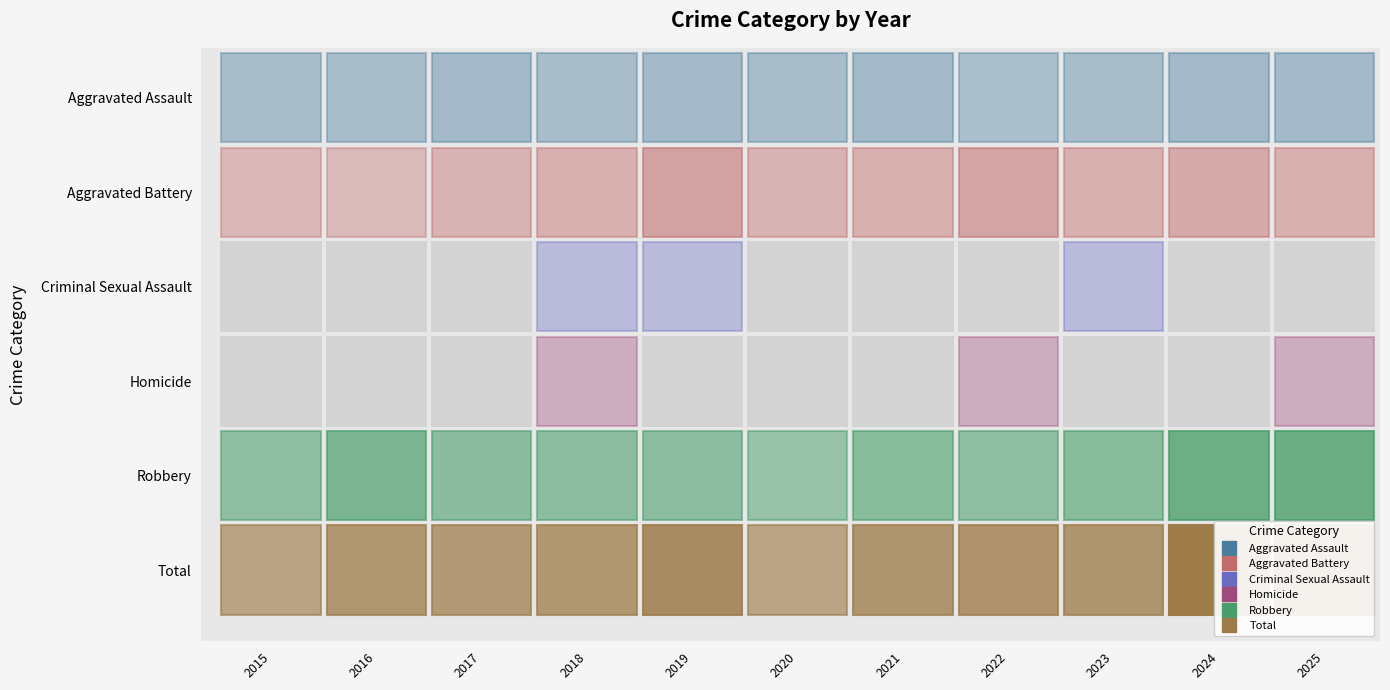

Reading left to right, transcribe all the data shown in this chart.

Aggravated Assault: 2015=3	2016=3	2017=5	2018=3	2019=5	2020=4	2021=5	2022=2	2023=4	2024=6	2025=5
Aggravated Battery: 2015=3	2016=2	2017=5	2018=7	2019=15	2020=5	2021=7	2022=13	2023=7	2024=10	2025=7
Criminal Sexual Assault: 2015=0	2016=0	2017=0	2018=1	2019=1	2020=0	2021=0	2022=0	2023=1	2024=0	2025=0
Homicide: 2015=0	2016=0	2017=0	2018=1	2019=0	2020=0	2021=0	2022=1	2023=0	2024=0	2025=1
Robbery: 2015=15	2016=24	2017=17	2018=16	2019=16	2020=11	2021=18	2022=15	2023=18	2024=31	2025=32
Total: 2015=21	2016=29	2017=27	2018=28	2019=37	2020=20	2021=30	2022=31	2023=30	2024=47	2025=45